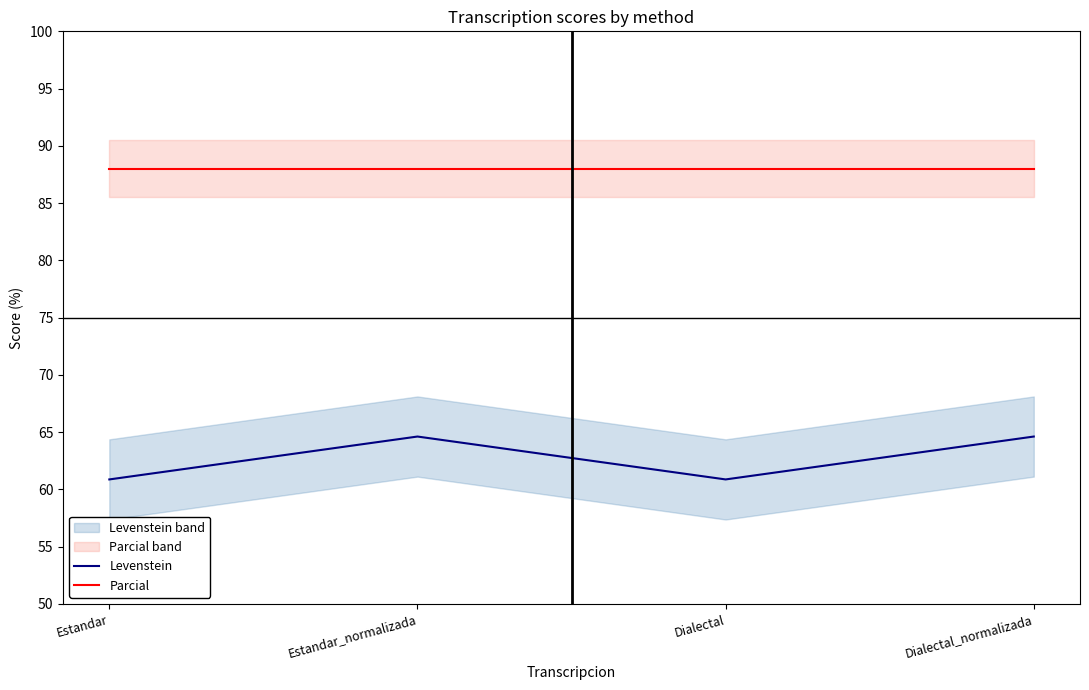

What is the spread (max minus min) of values at Estandar?

27.1